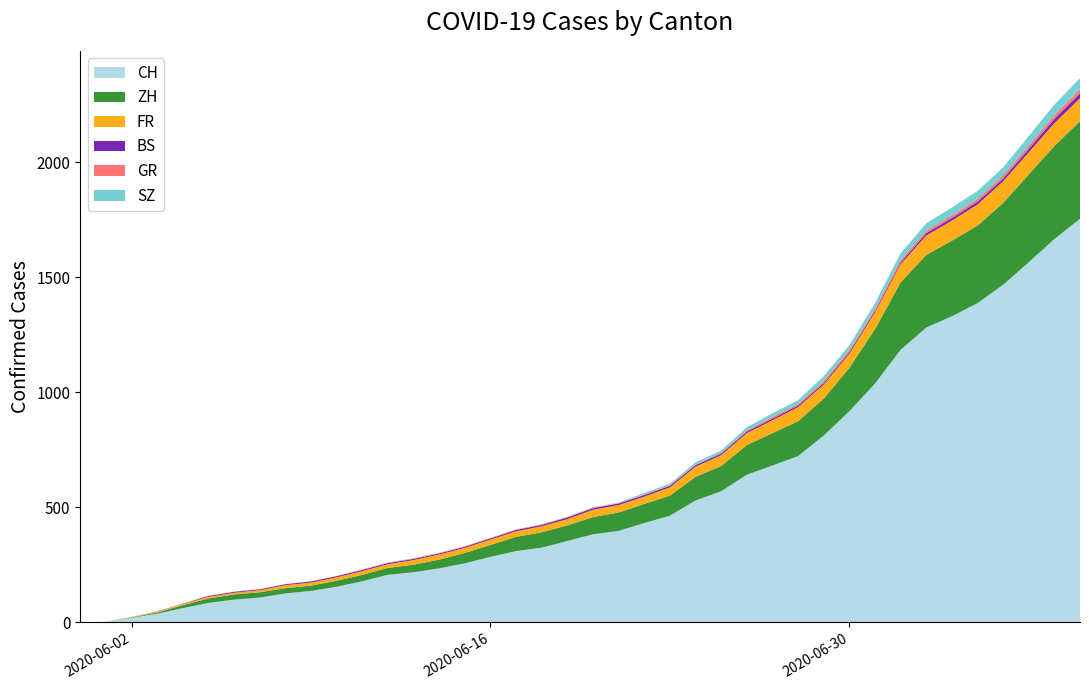

Reading right to left, extract all data points from this chart.

CH: 1755	1667	1566	1468	1388	1331	1282	1185	1038	918	812	723	682	642	570	530	464	432	398	383	354	325	310	285	257	235	218	207	179	155	137	126	108	99	85	62	38	20	3	0
ZH: 424	405	382	356	337	329	316	293	237	189	161	152	141	129	110	103	87	83	80	75	68	67	62	52	45	38	33	30	28	26	23	23	23	23	19	13	5	2	0	0
FR: 100	99	96	94	92	87	84	79	72	61	61	61	56	52	47	44	36	32	32	32	27	26	24	23	22	22	20	16	16	15	13	13	9	7	7	5	3	2	0	0
BS: 21	18	15	12	12	11	10	8	7	7	7	7	7	7	7	7	7	7	7	7	7	6	6	5	5	5	5	5	5	5	5	4	4	4	4	1	1	0	0	0
GR: 18	16	14	13	12	11	11	10	9	9	8	7	7	5	3	3	3	3	2	2	2	2	2	2	2	2	2	2	2	1	1	1	1	1	1	1	1	0	0	0
SZ: 49	46	42	35	35	35	32	29	25	21	21	16	16	13	10	9	6	6	2	2	2	1	1	1	1	1	1	1	1	0	0	0	0	0	0	0	0	0	0	0